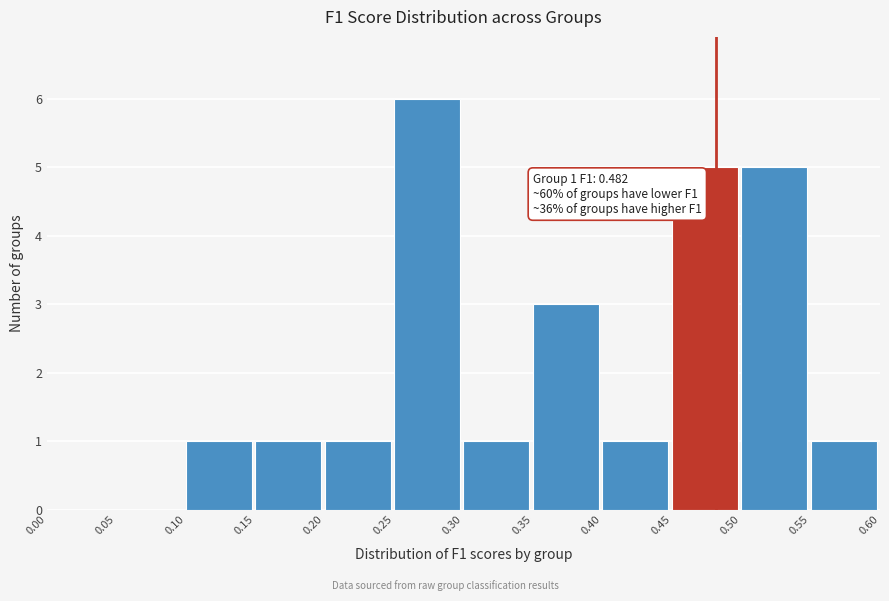

Which range on the x-axis has the tallest bar?

0.25 to 0.30